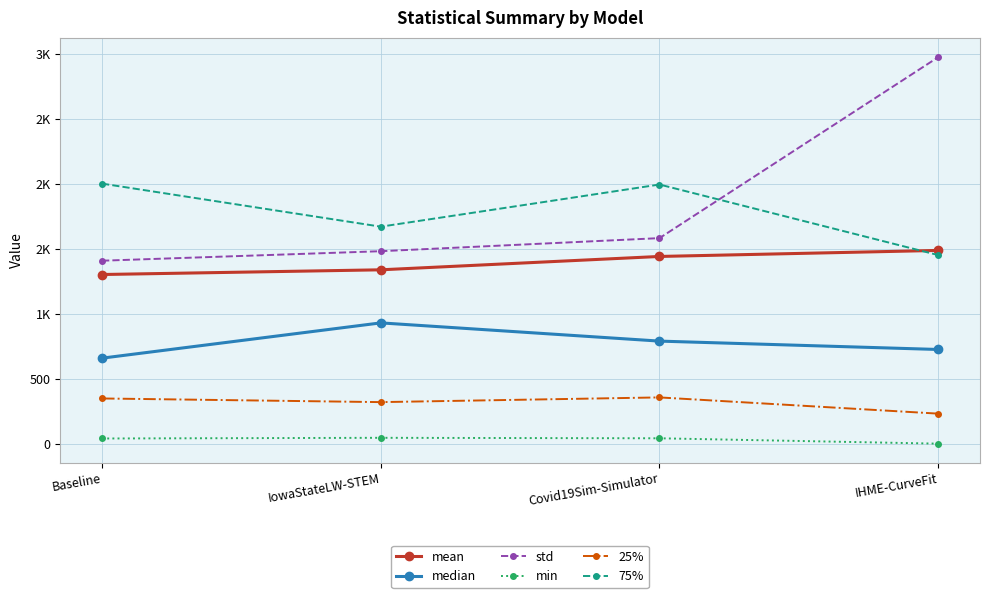

Reading left to right, what are all the values shown in this chart?

mean: Baseline=1306.0	IowaStateLW-STEM=1342.2	Covid19Sim-Simulator=1444.9	IHME-CurveFit=1491.4
median: Baseline=662.7	IowaStateLW-STEM=934.0	Covid19Sim-Simulator=793.8	IHME-CurveFit=729.4
std: Baseline=1412.2	IowaStateLW-STEM=1485.3	Covid19Sim-Simulator=1585.9	IHME-CurveFit=2977.6
min: Baseline=44.7	IowaStateLW-STEM=50.0	Covid19Sim-Simulator=46.3	IHME-CurveFit=5.0
25%: Baseline=352.6	IowaStateLW-STEM=324.5	Covid19Sim-Simulator=360.7	IHME-CurveFit=235.9
75%: Baseline=2005.2	IowaStateLW-STEM=1674.0	Covid19Sim-Simulator=1998.2	IHME-CurveFit=1455.6